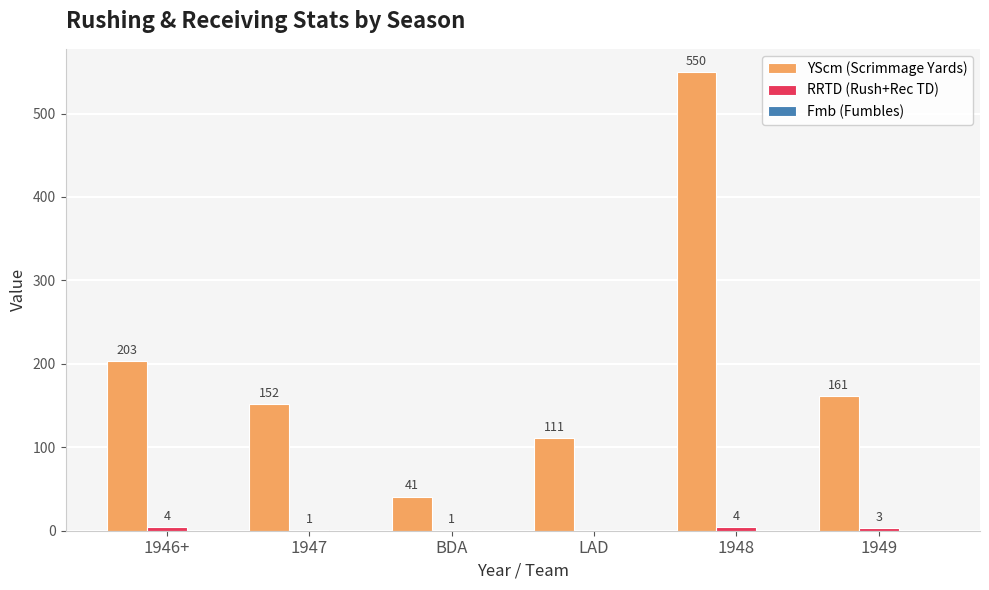

The value of YScm (Scrimmage Yards) at 1948 is 550. True or false?

True